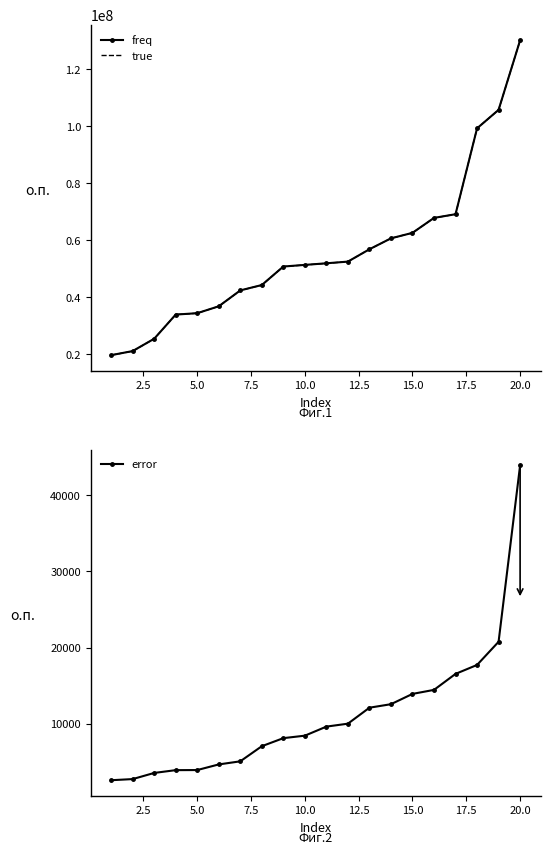

What is the minimum value for true?

19588535